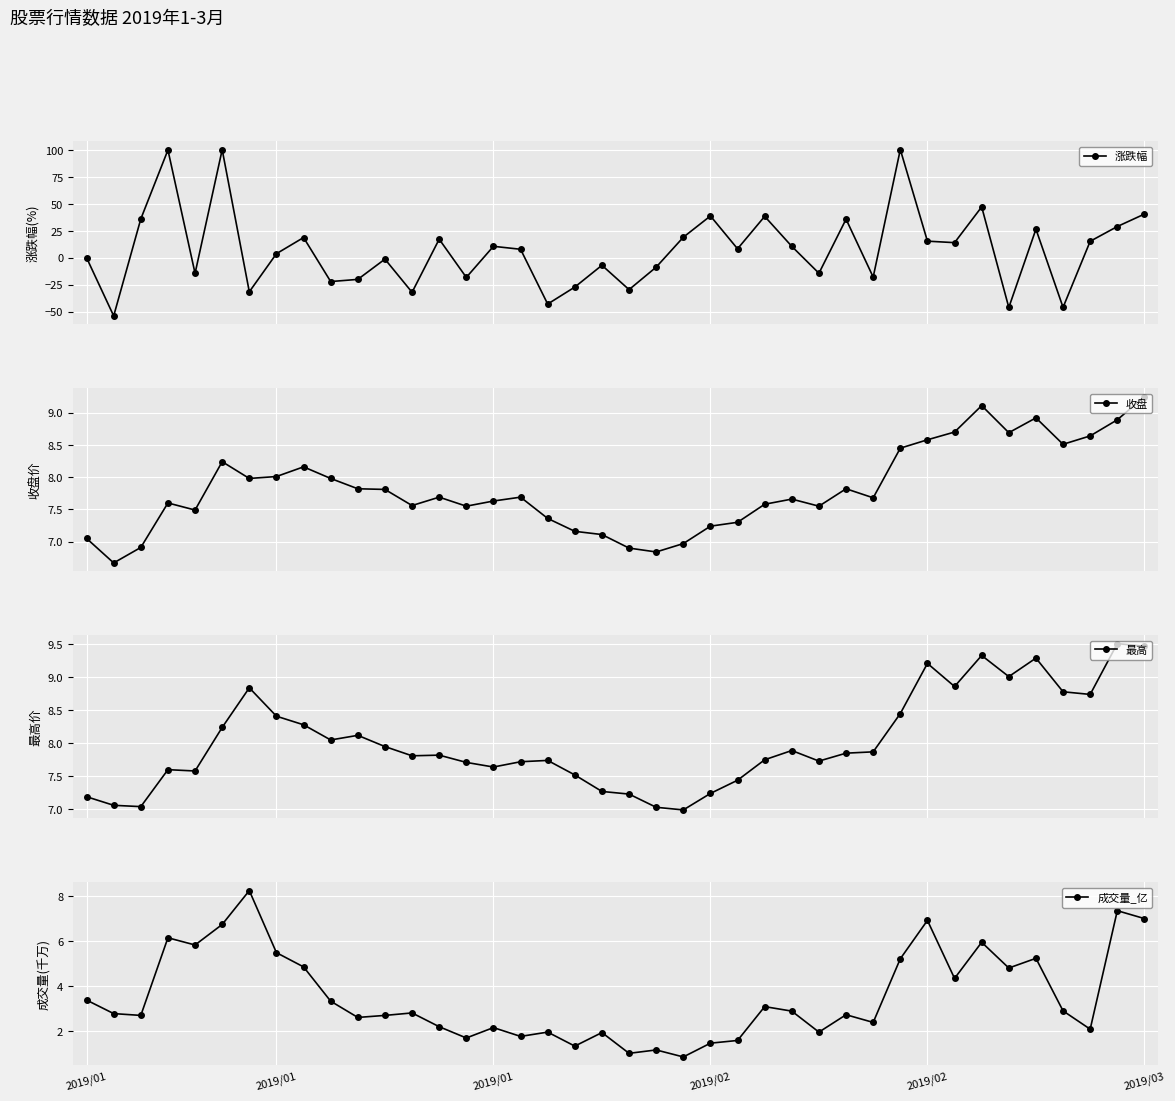

At how many categories does at least one series exceed 50?

3